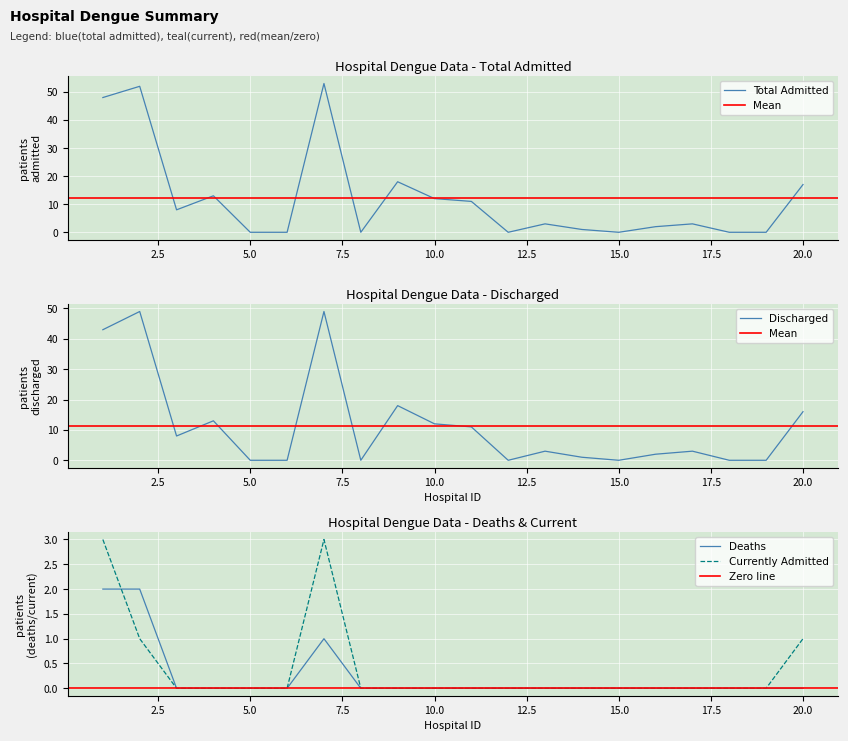

True or false: MZ 01-01-2023 hote adyabadhi (Total Admitted) has a value of 53 at 7.

True